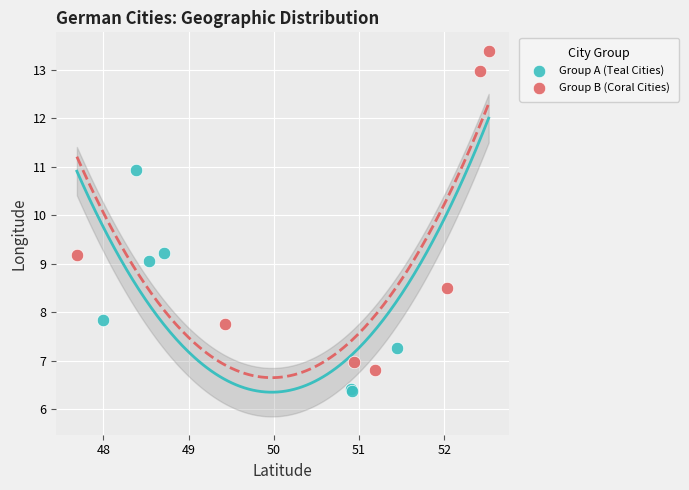

Which series has the largest Y range (max minus min)?

Group B (Coral Cities)